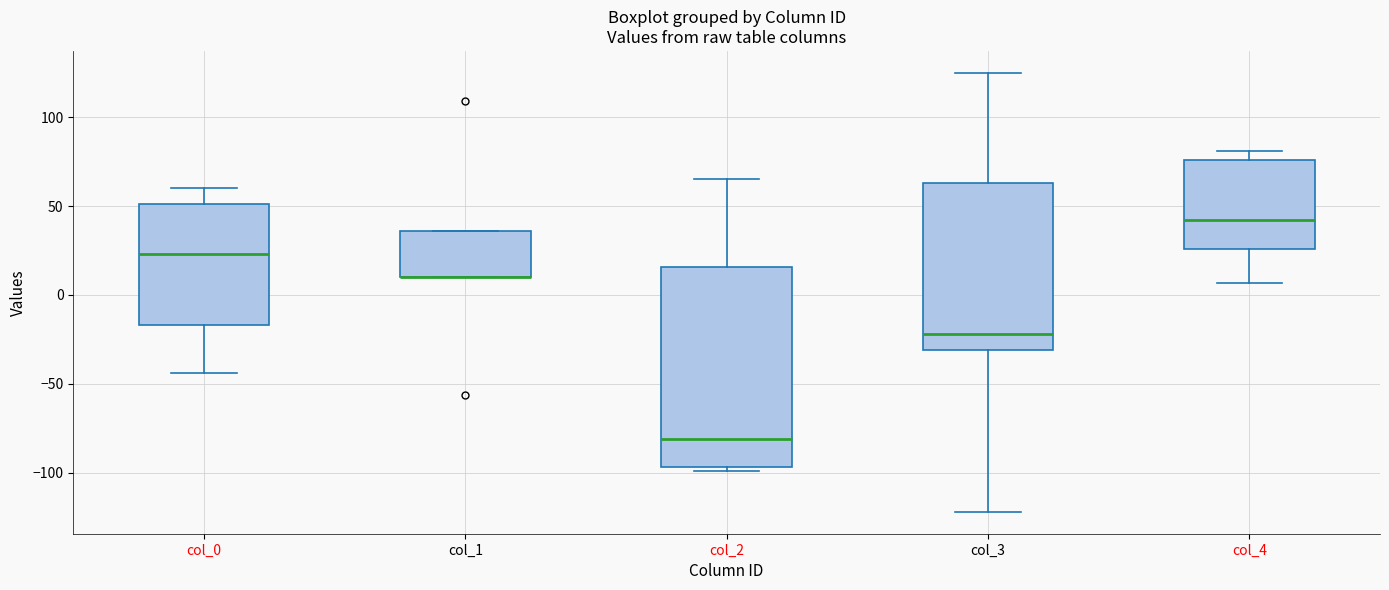

Which box is the tallest, from its lower edge to its upper edge?

col_2